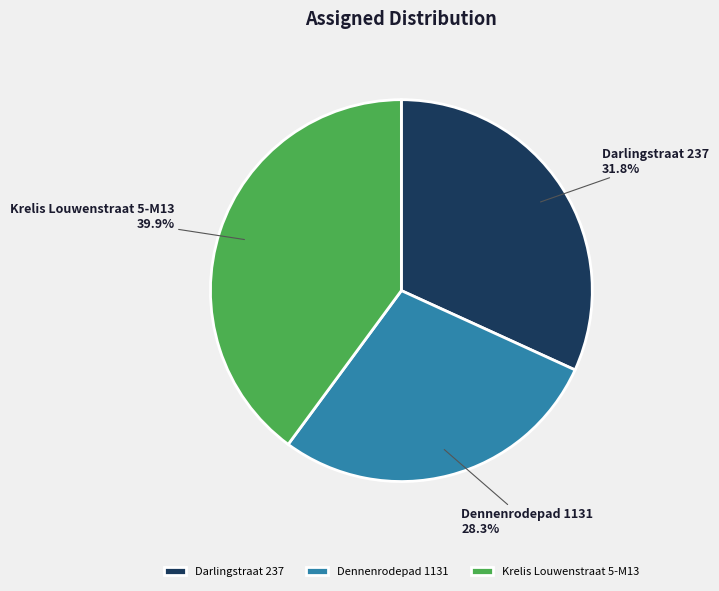

Count the number of slices in the pie.

3